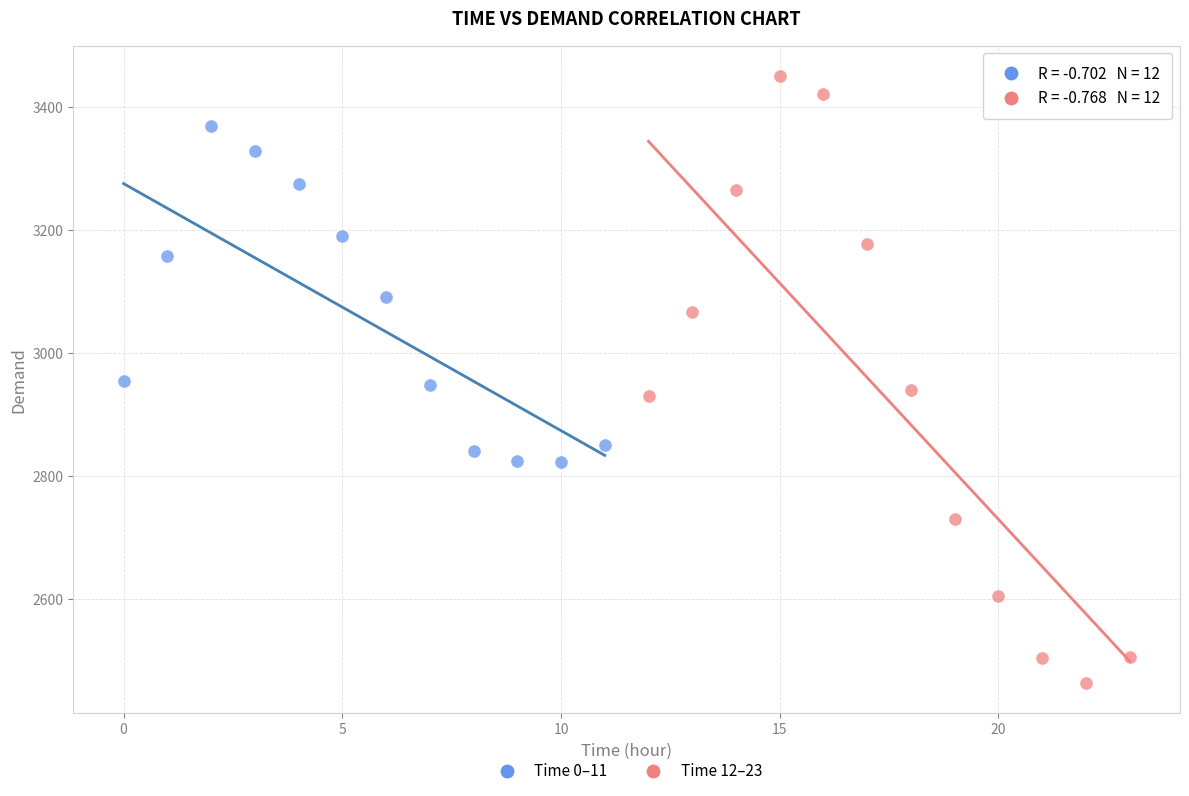

What are all the series names shown in the legend?

Time 0–11, Time 12–23